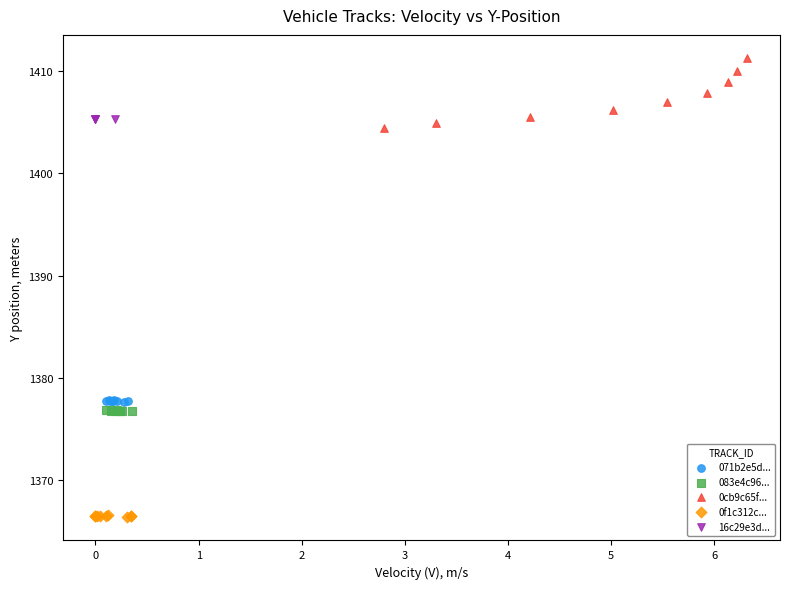

Which series contains the lowest Y value?

0f1c312c...